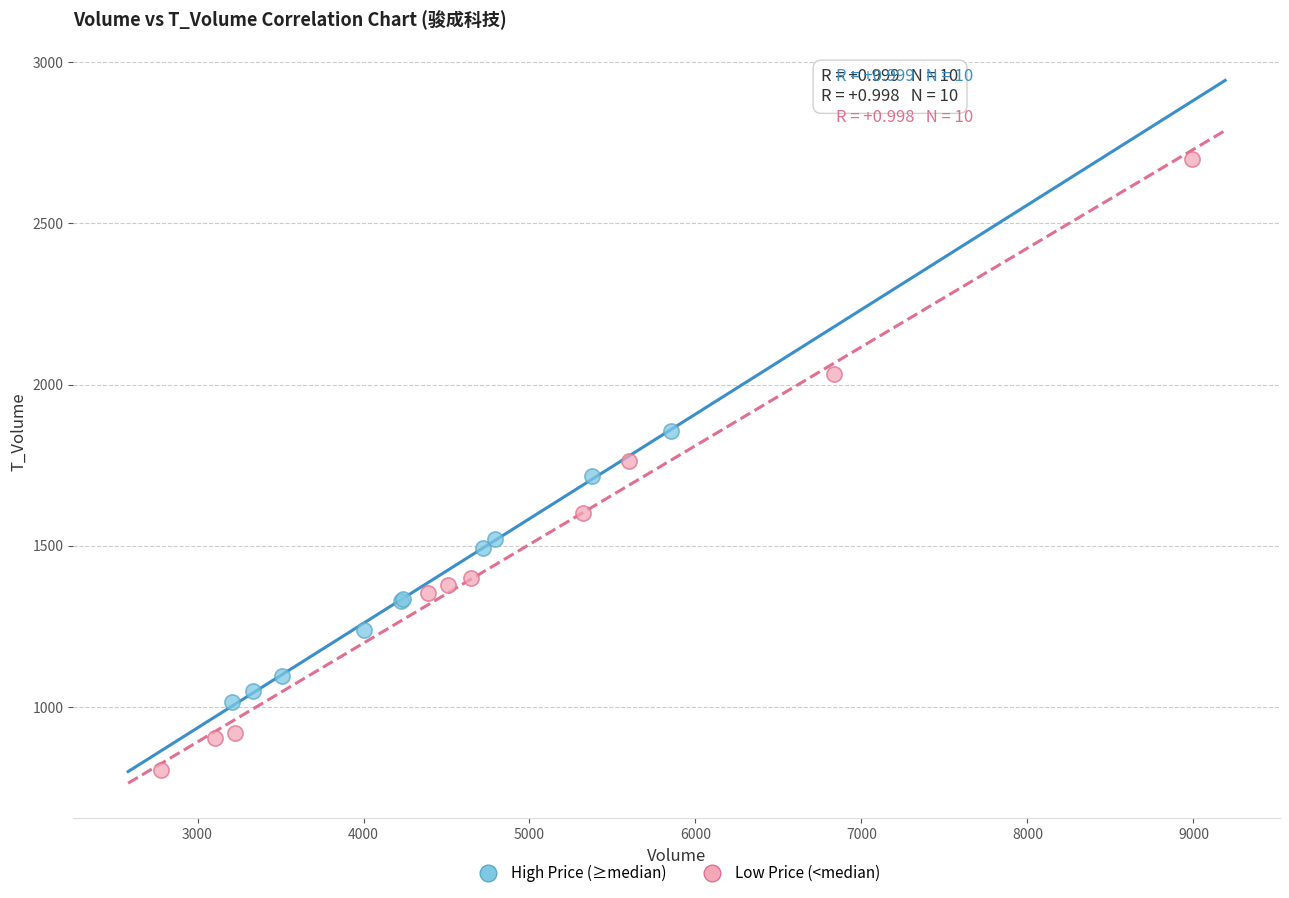

Which series has the widest spread of Y values?

Low Price (<median)